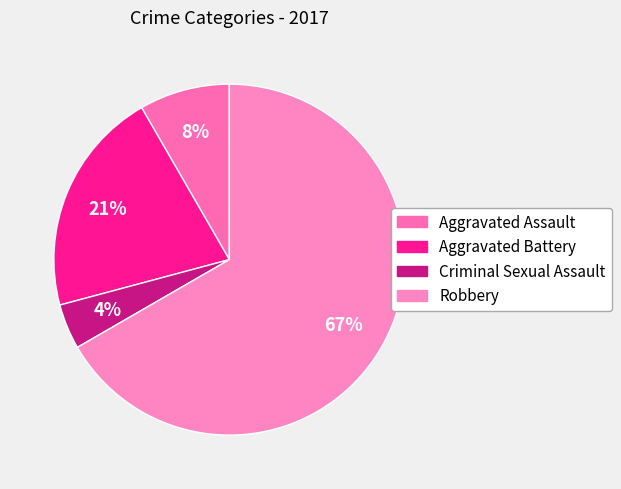

Which category accounts for the majority?

Robbery